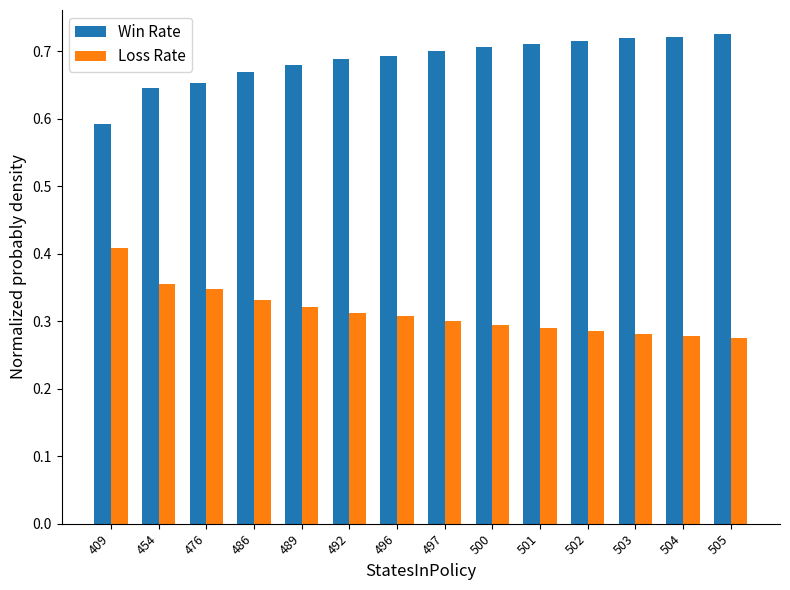

What is the sum of all Win Rate values?

9.6